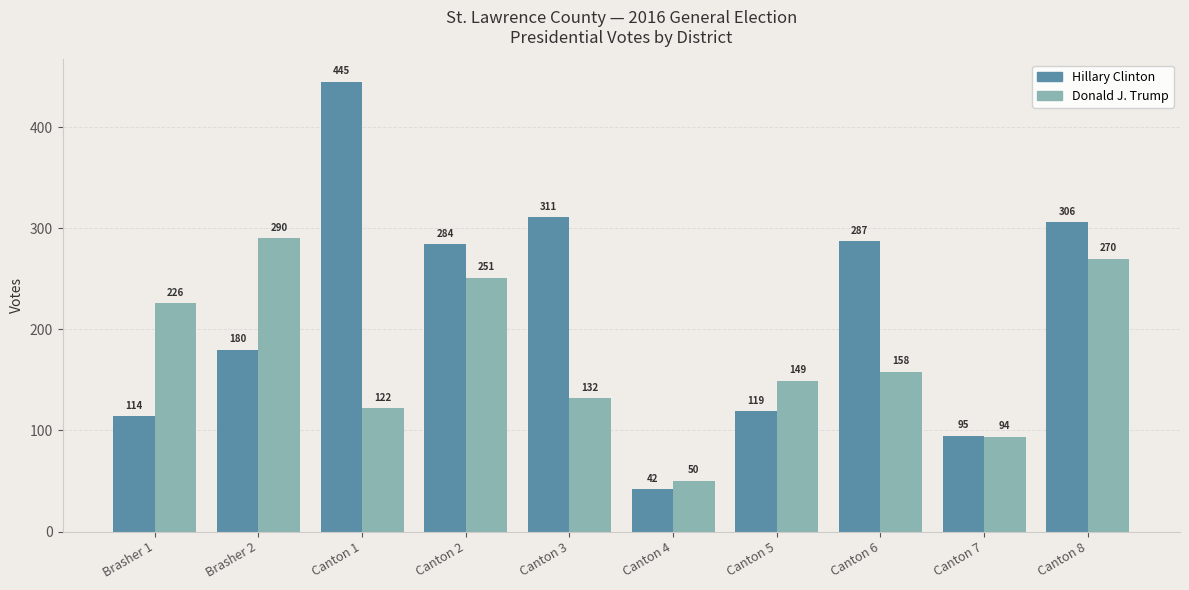

What is the difference between the highest and lowest values at Brasher 1?

112